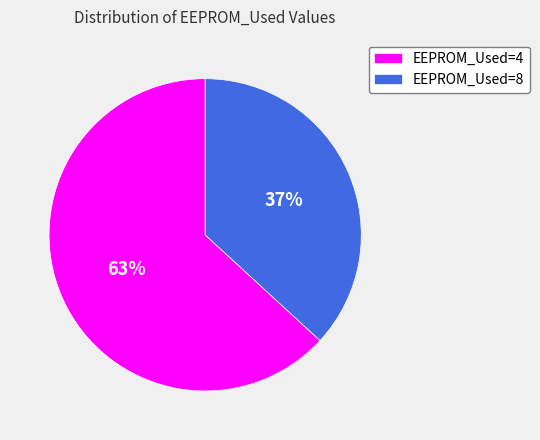

What is the smallest slice in the pie chart?

EEPROM_Used=8